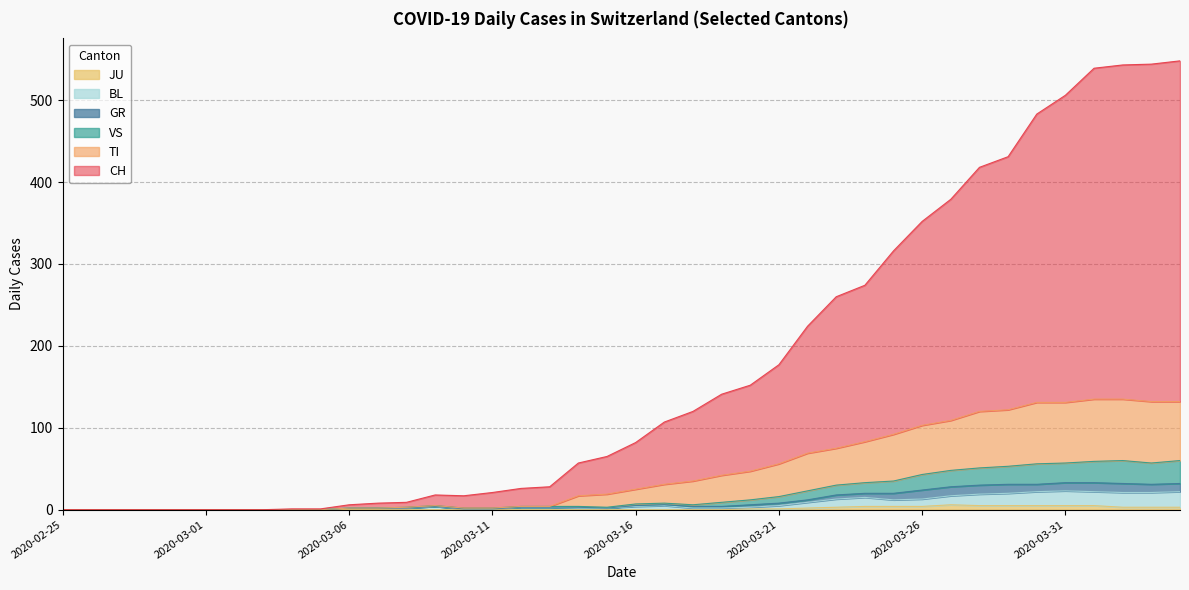

True or false: JU and TI cross at least once.

False